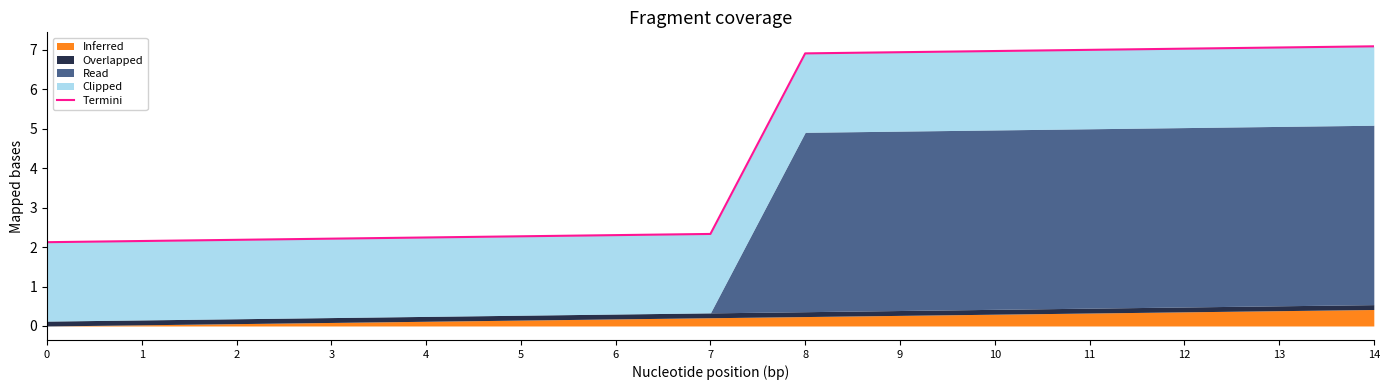

True or false: the data shows 10.4 at 11.

False